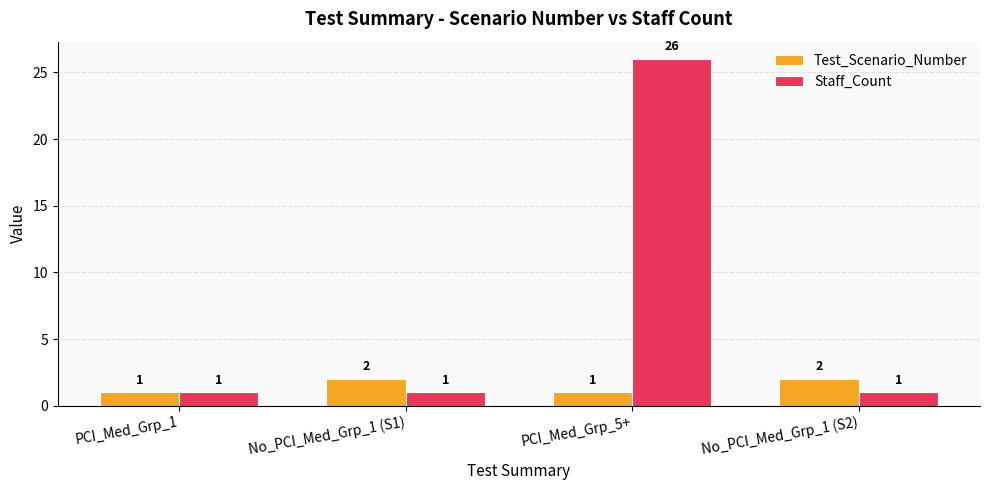

What is the total value across all series at No_PCI_Med_Grp_1 (S2)?

3